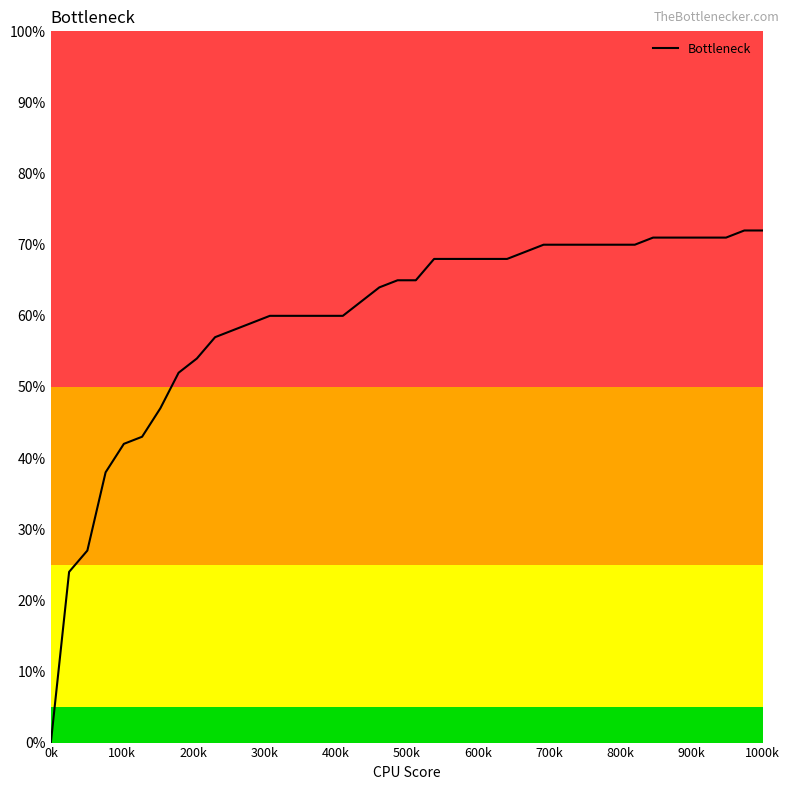

At which category does the chart reach its minimum across all series?

0k